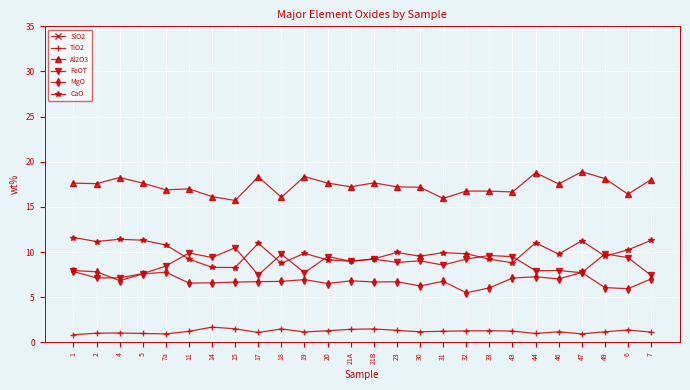

What are all the series names shown in the legend?

SiO2, TiO2, Al2O3, FeOT, MgO, CaO